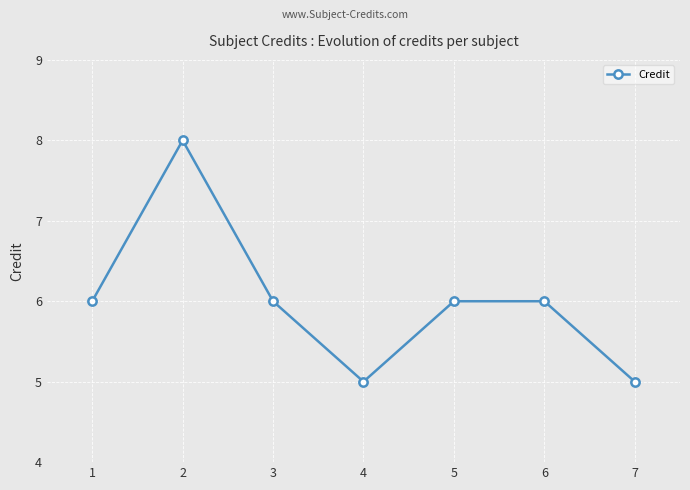

How many values are between 5 and 6?

6